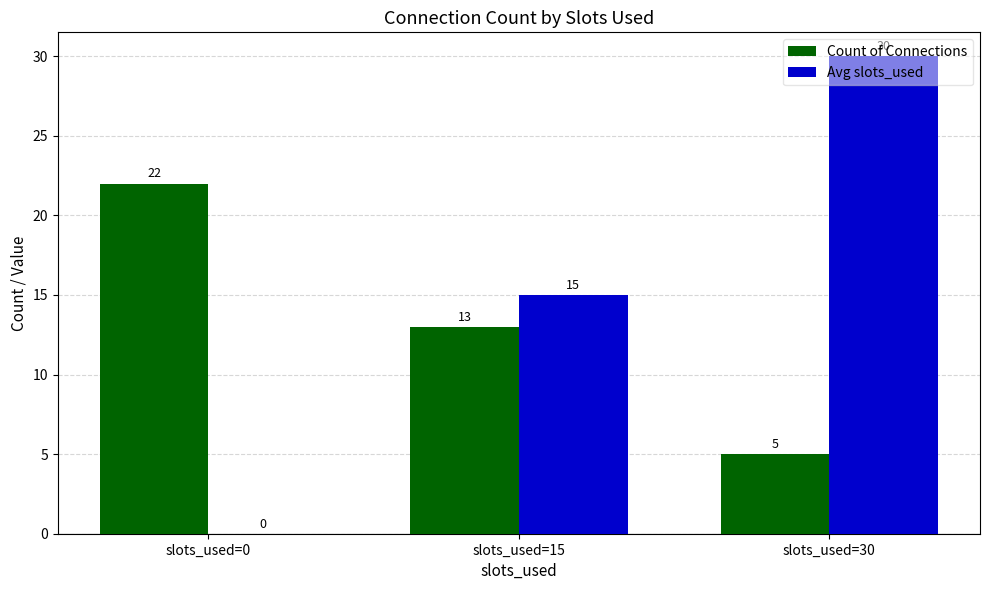

What is the greatest value displayed?

30